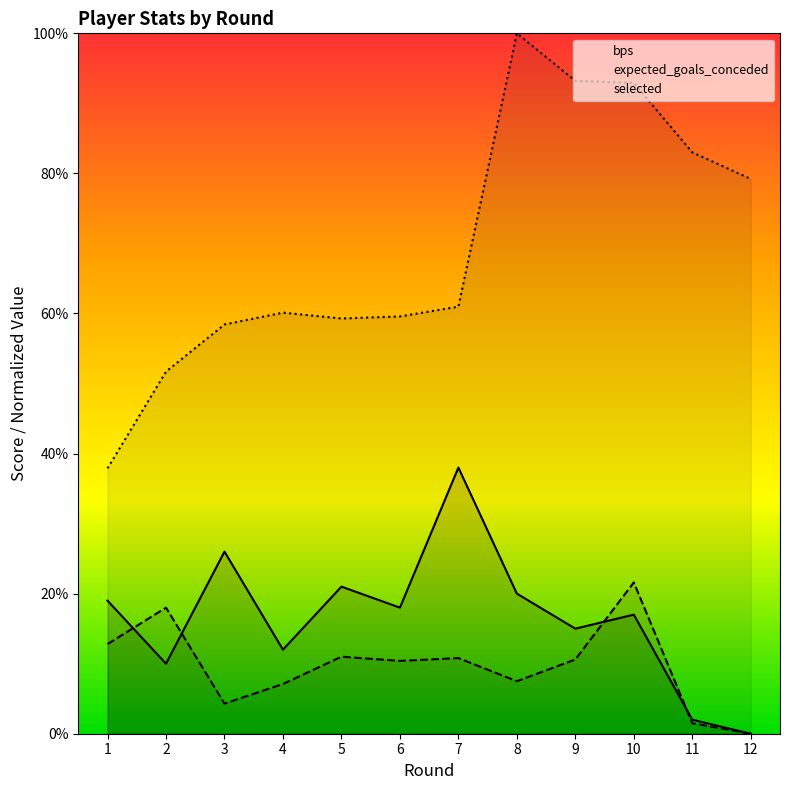

Is it true that expected_goals_conceded equals -13.6 at 12?

False